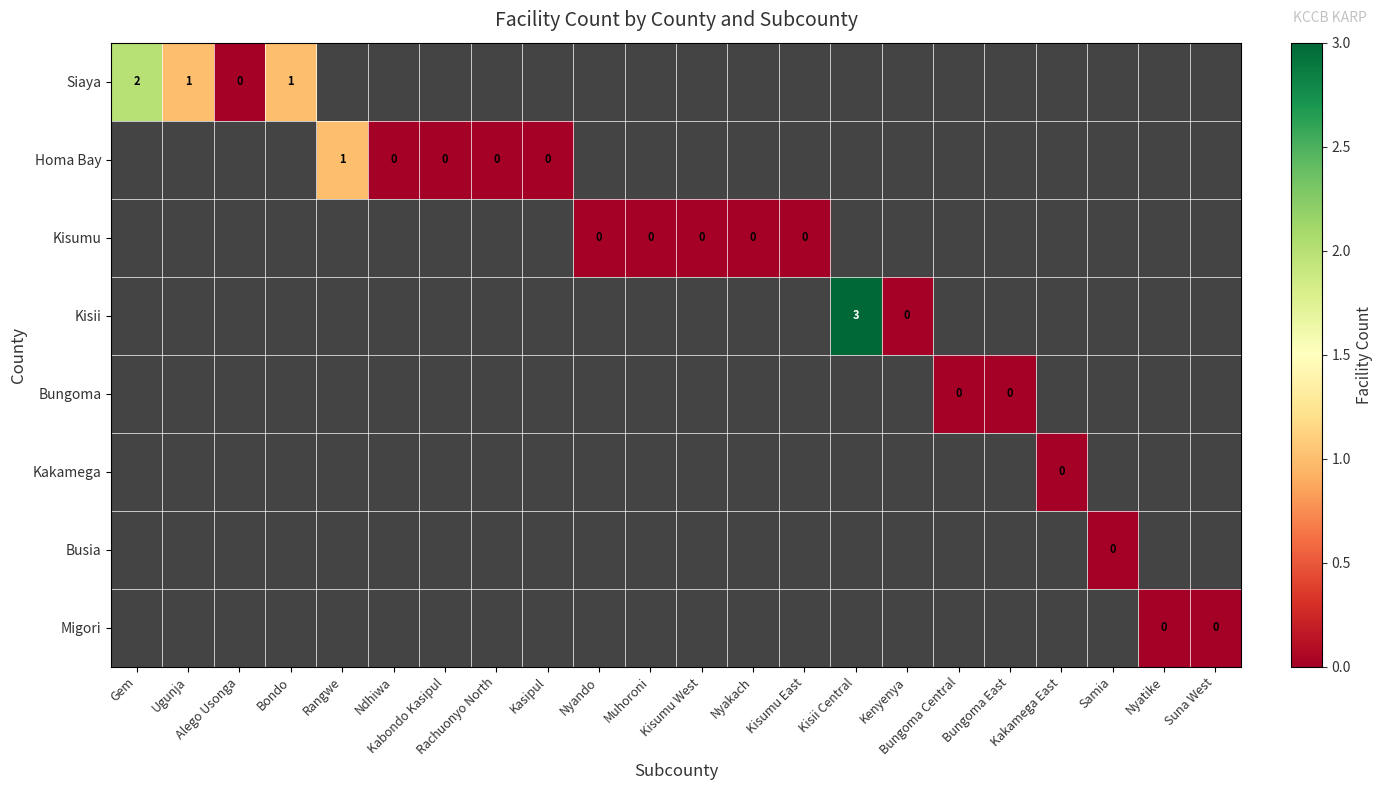

List the series in order of their overall mean, highest first.

Siaya, Homa Bay, Kisumu, Kisii, Bungoma, Kakamega, Busia, Migori